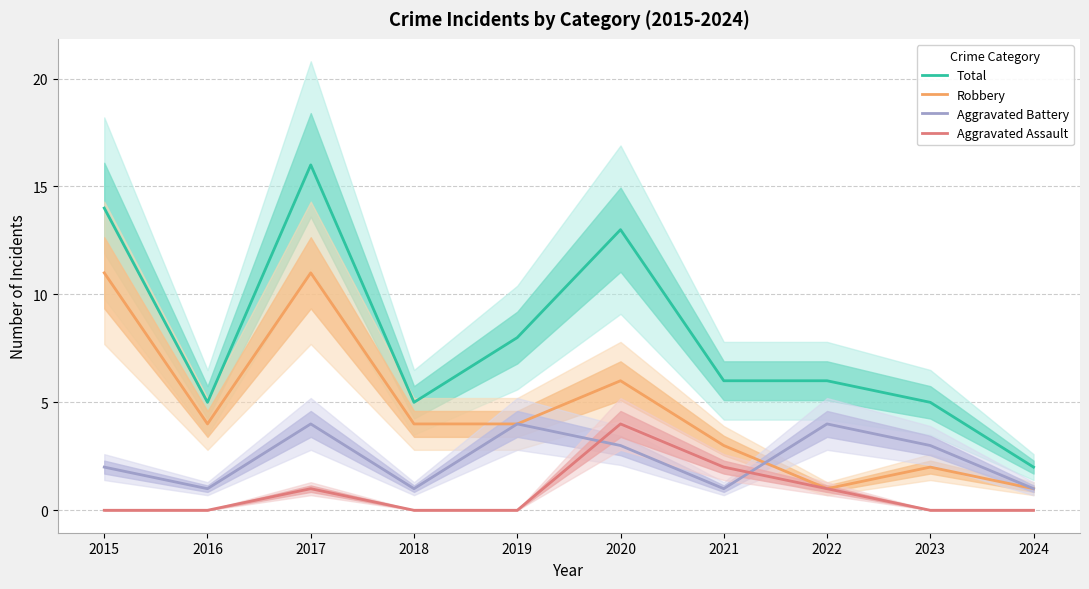

Which category has the lowest value in the Aggravated Battery series?

2016